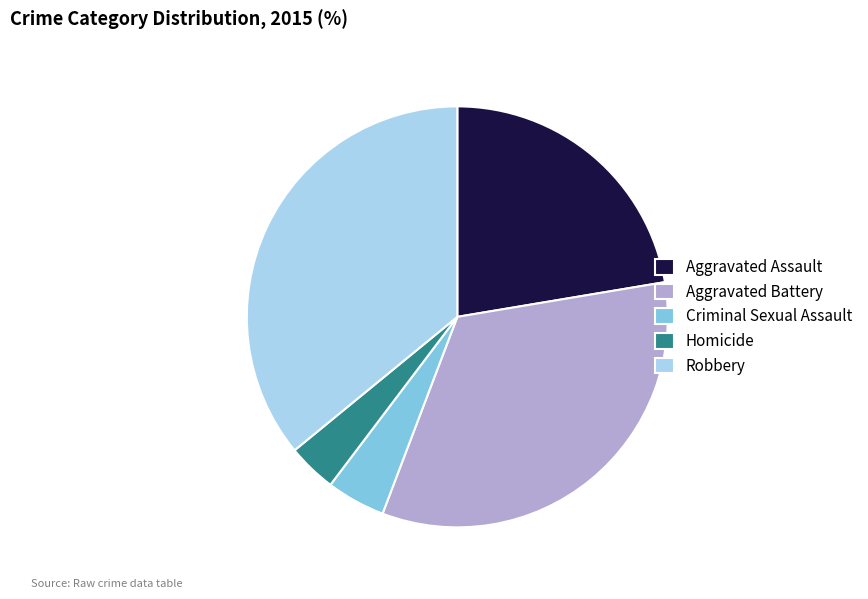

How many slices are in this pie chart?

5